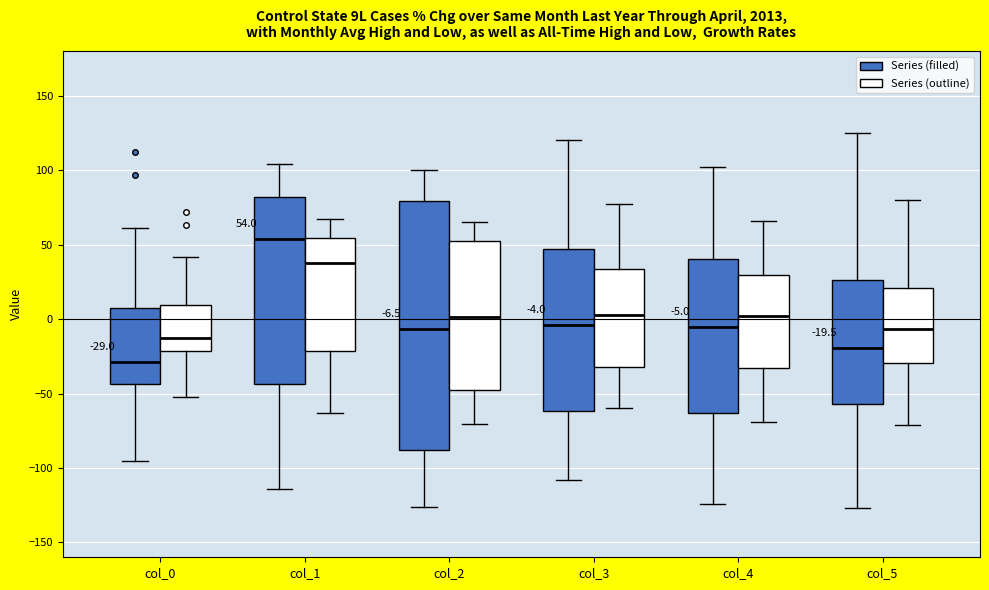

Which box's median line is the lowest?

col_0 (Series (filled))